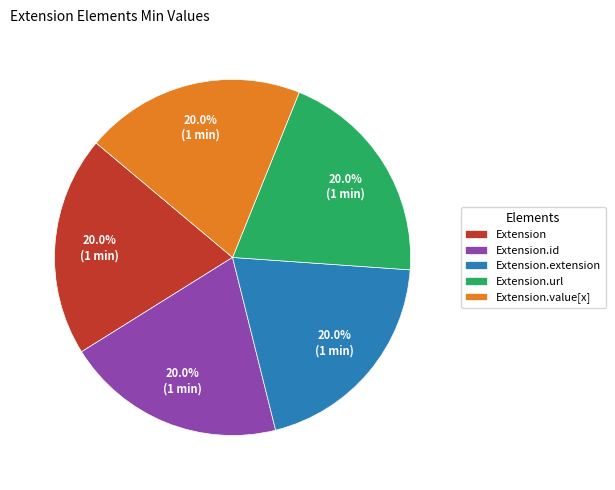

What is the ratio of the value at Extension.url to the value at Extension.value[x]?

1.0